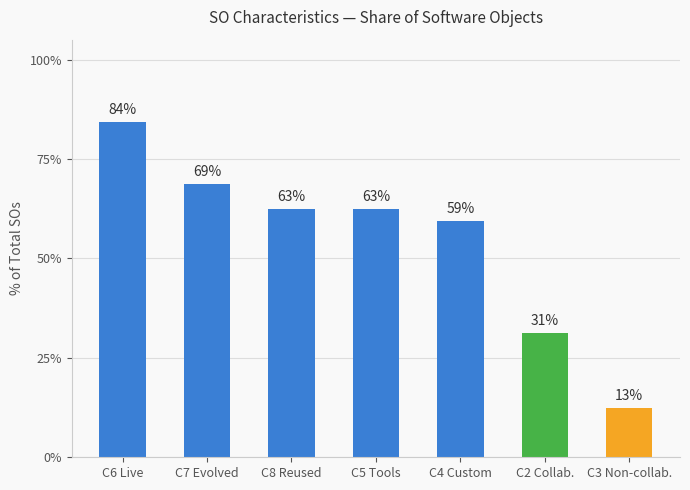

Does the chart contain any negative values?

No